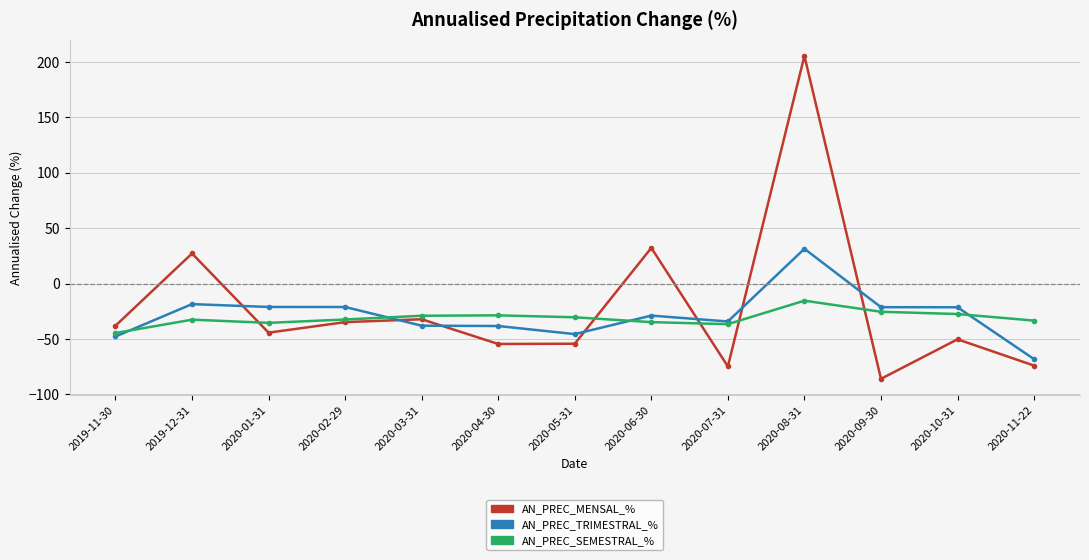

What is the maximum value shown in the chart?

205.4